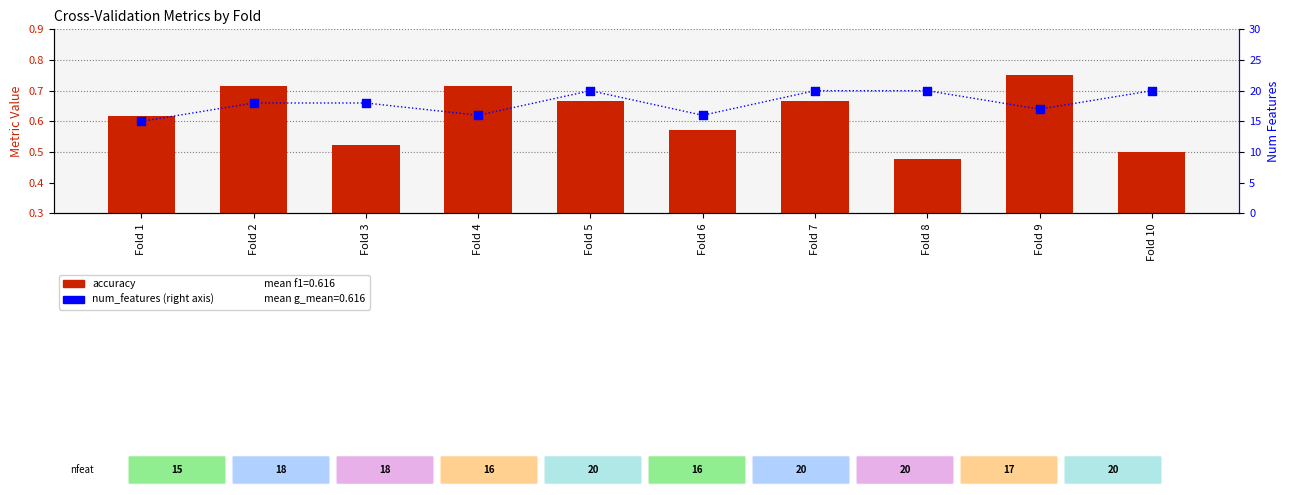

At how many categories does at least one series exceed 1?

10